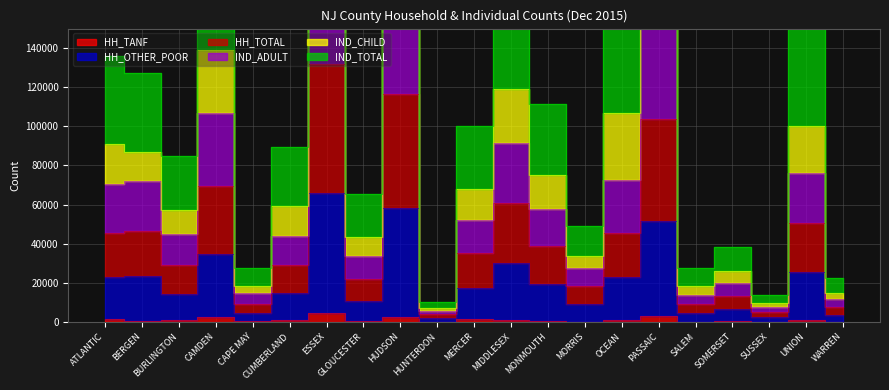

At which label does HH_OTHER_POOR reach its minimum?

HUNTERDON